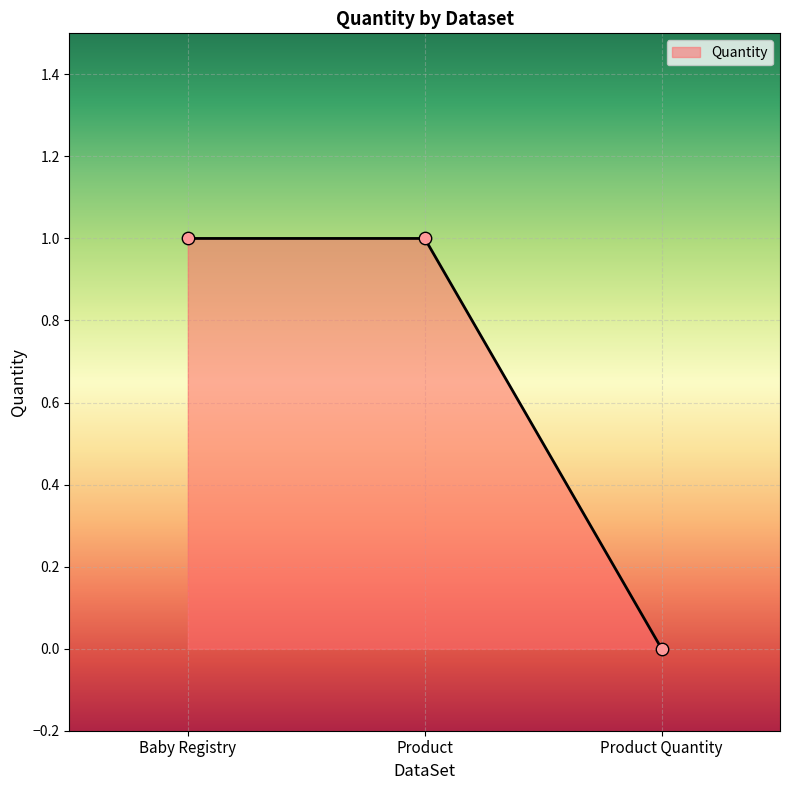

Between Product Quantity and Baby Registry, which is larger?

Baby Registry